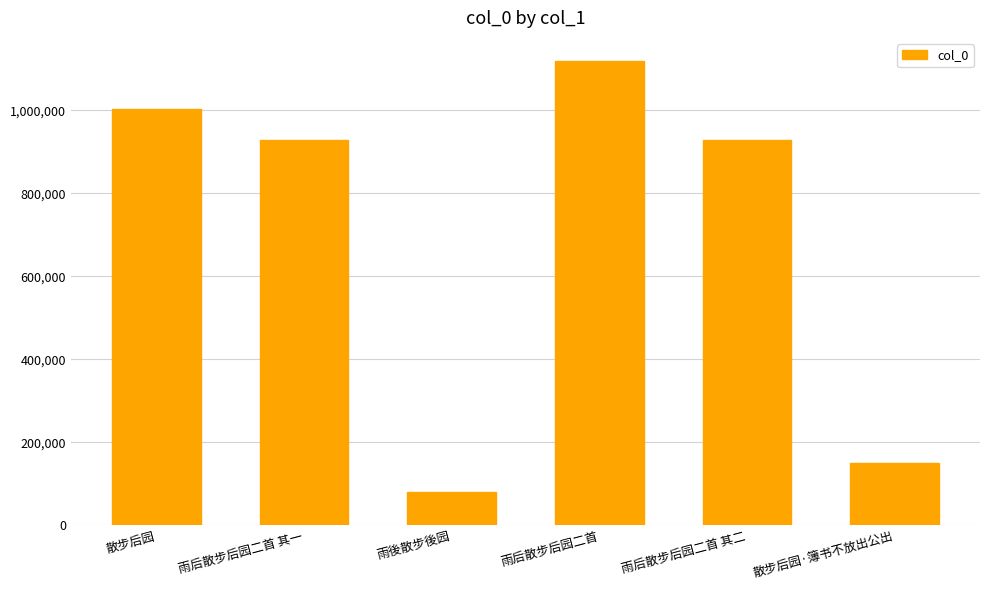

True or false: the data shows 929293 at 雨后散步后园二首 其一.

True